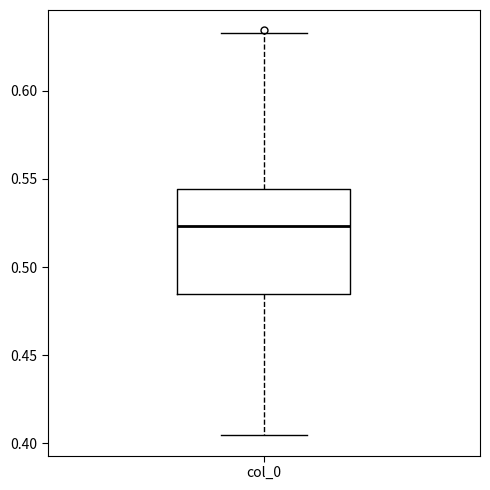

Read this box plot against the y-axis: the position of the median line, the range covered by the box, and the ends of both whiskers. The values are not printed on the chart, so give them approximately, as read against the axis.

median 0.525, box 0.485 to 0.545, whiskers 0.405 to 0.635